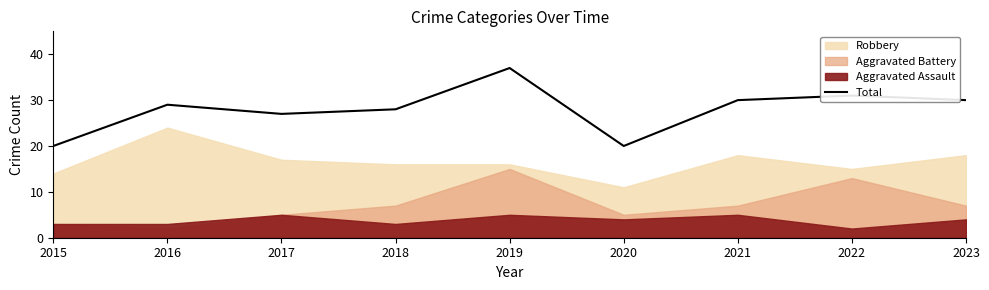

How many points are higher than both their immediate neighbors (excluding endpoints)?

3